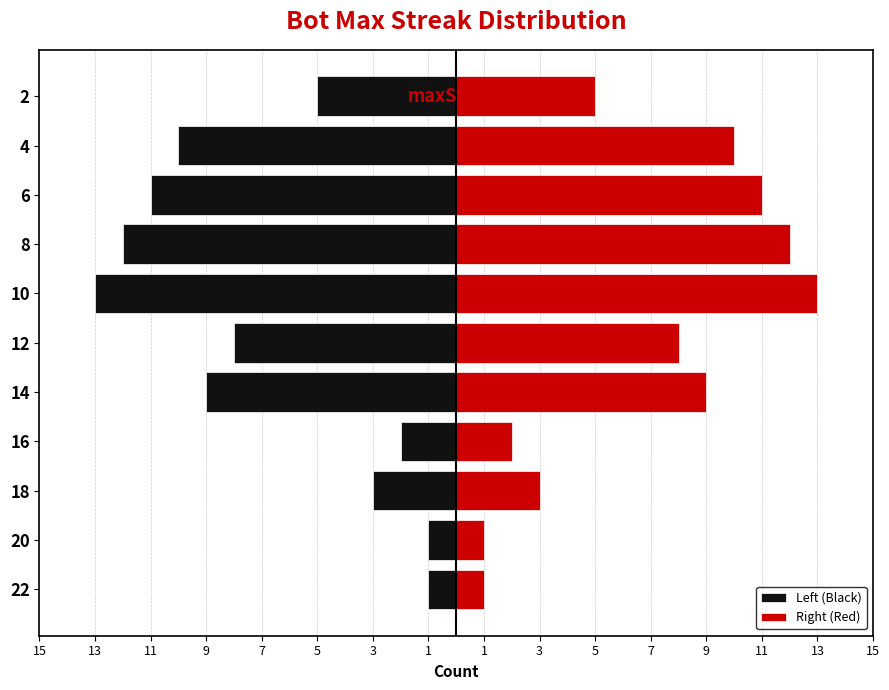

Reading left to right, extract all data points from this chart.

Left (Black): -1	-1	-3	-2	-9	-8	-13	-12	-11	-10	-5
Right (Red): 1	1	3	2	9	8	13	12	11	10	5